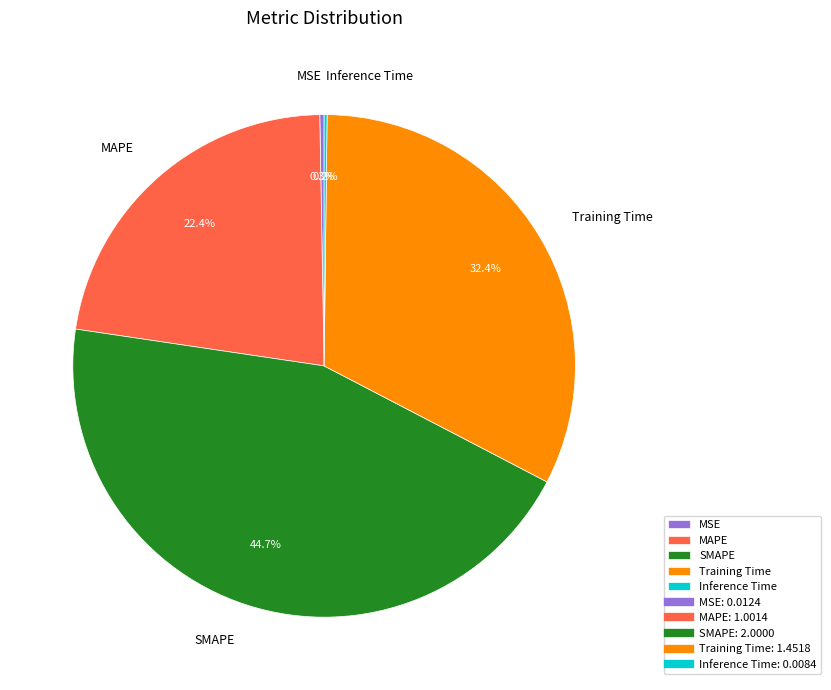

Which slice is the largest?

SMAPE